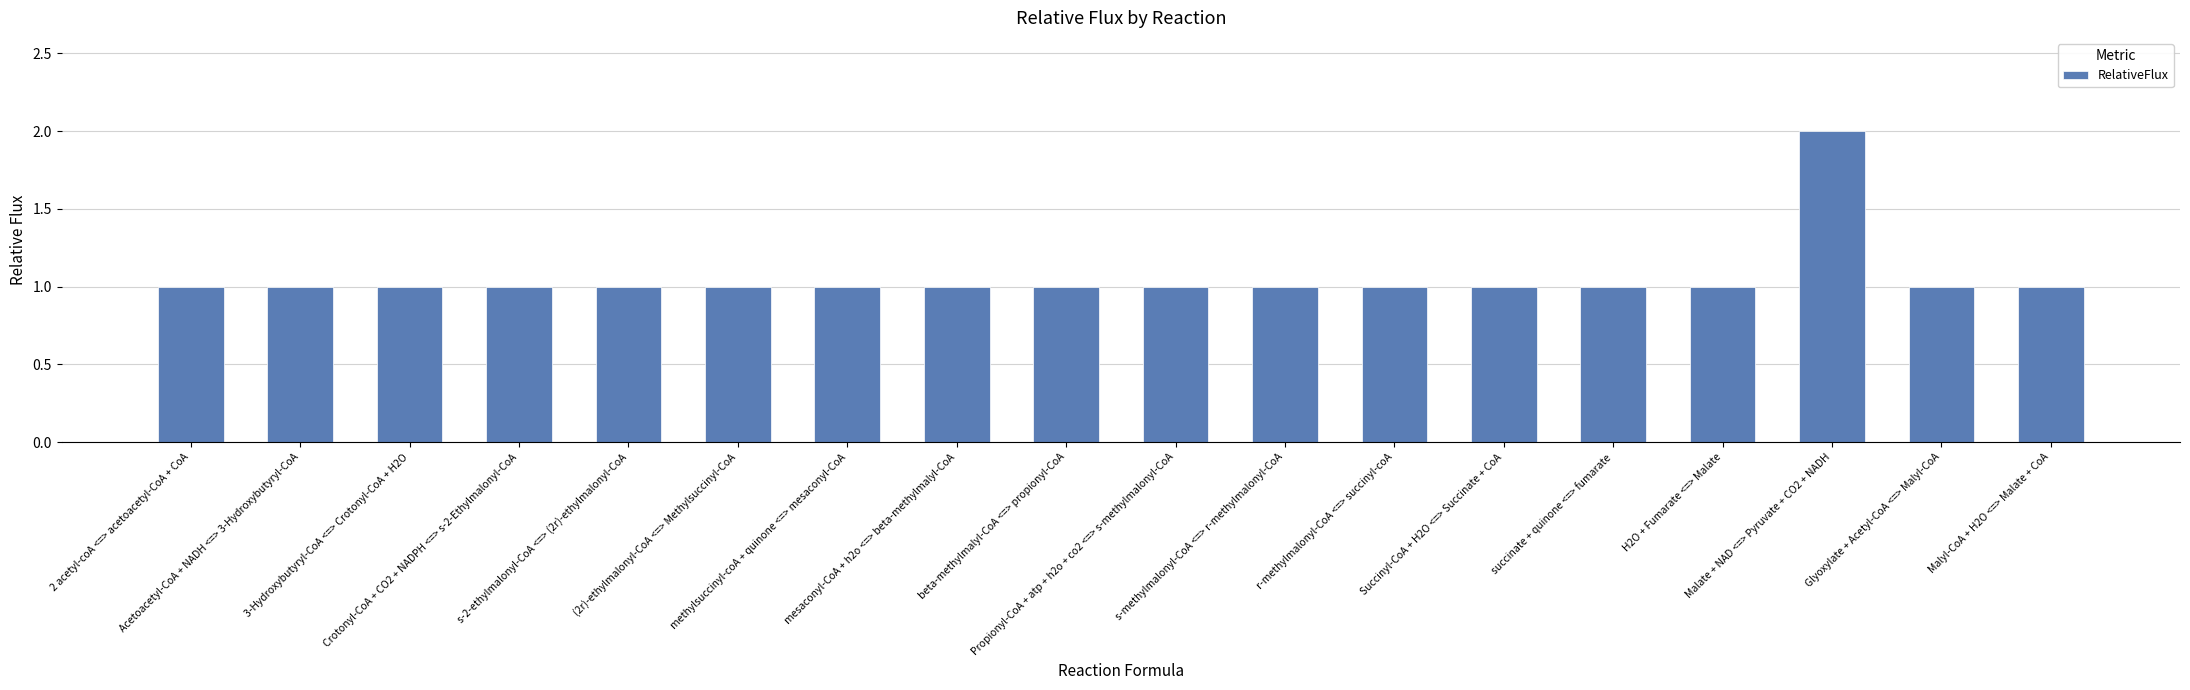

The chart shows a value of 0 at 2 acetyl-coA <=> acetoacetyl-CoA + CoA. True or false?

False